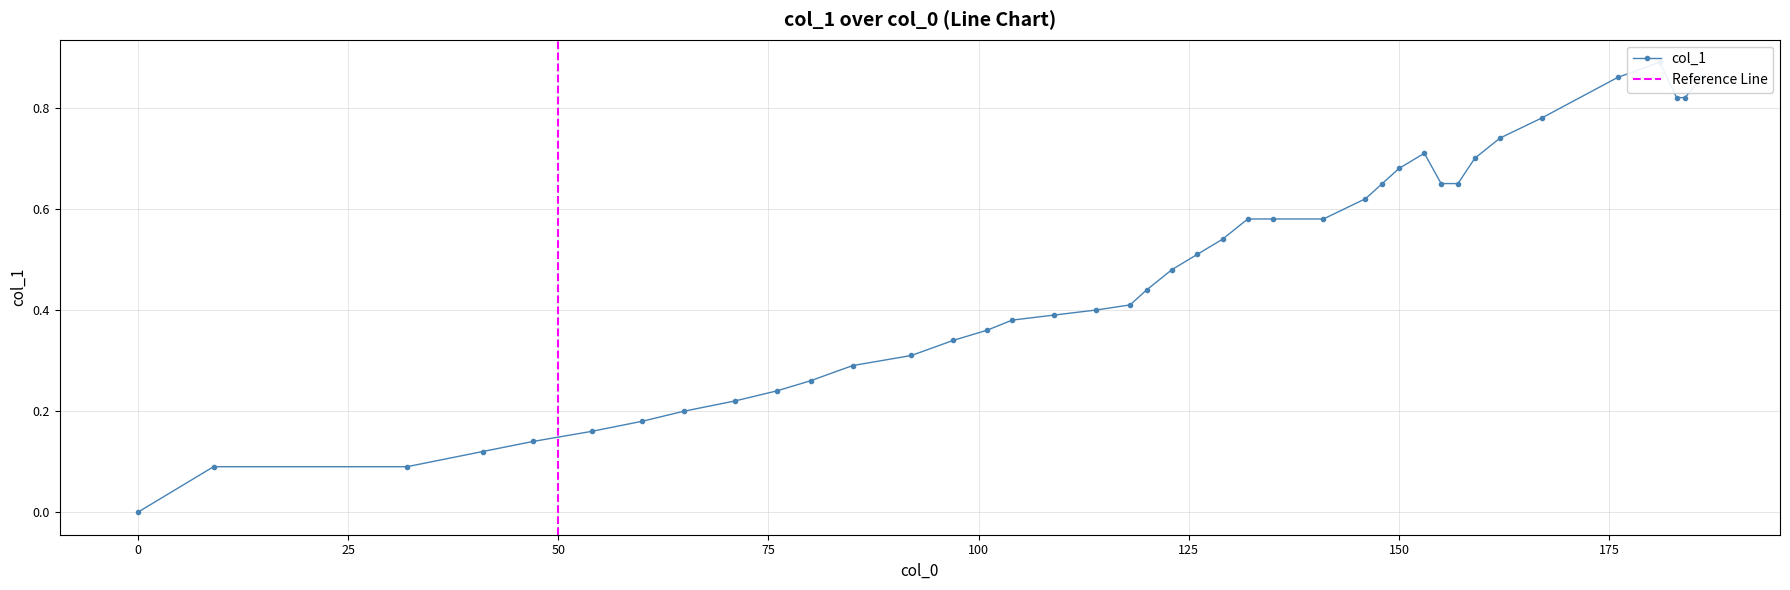

How many interior local peaks (higher than both neighbors) does the data have?

2